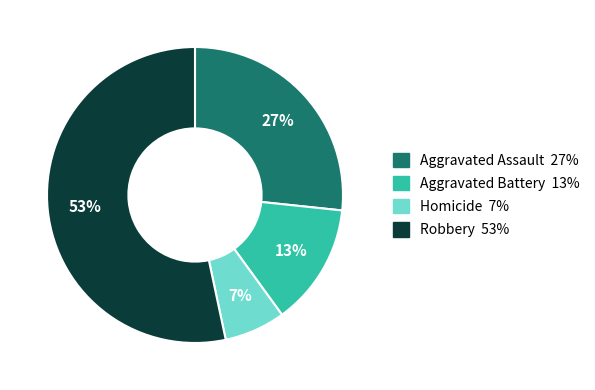

How many segments does this pie chart have?

4